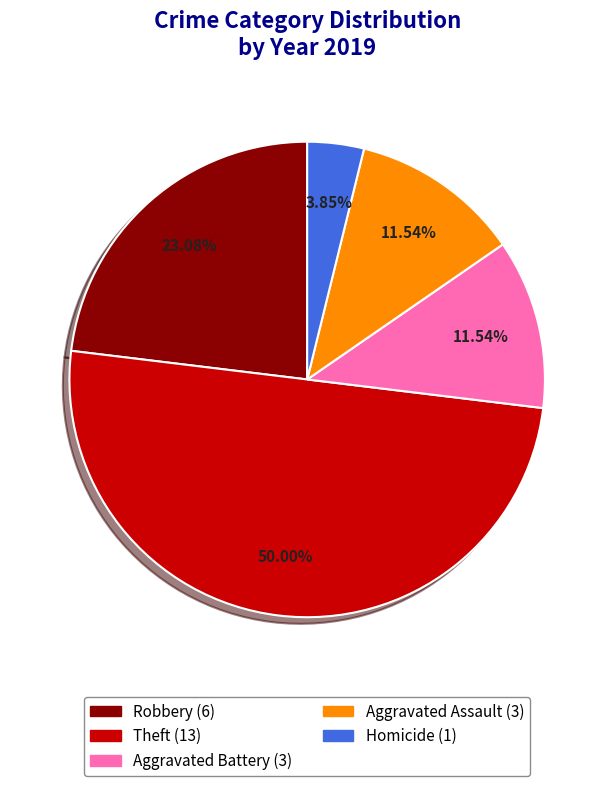

To the nearest percent, what is the average slice percentage?

20%